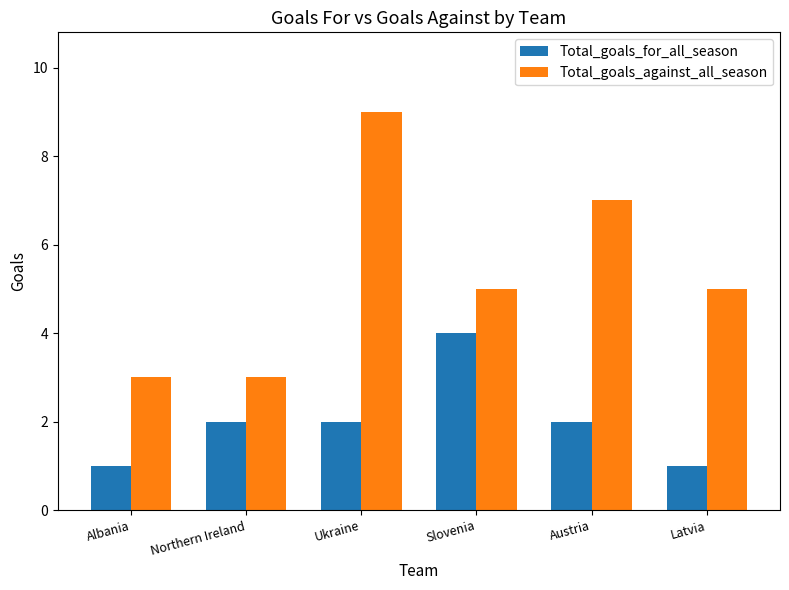

What is the approximate value of Total_goals_for_all_season at Albania?

1